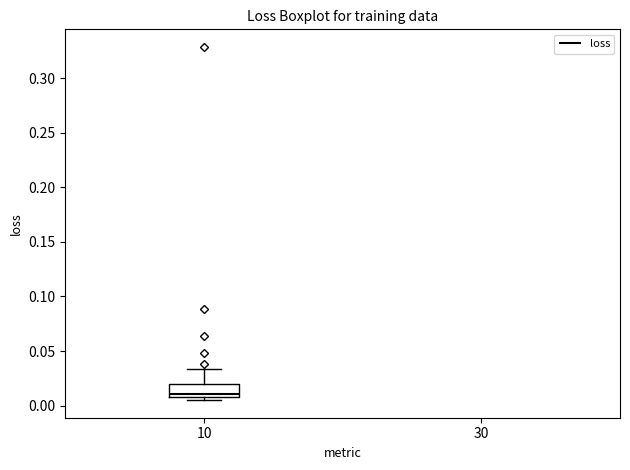

Transcribe this box plot: give where the median line is, the range the box spans, and where the two whiskers end, as read against the y-axis. The values are not printed on the chart, so give them approximately, as read against the axis.

median 0.010 (just above the box's lower edge), box 0.010 to 0.020, whiskers 0.005 to 0.035